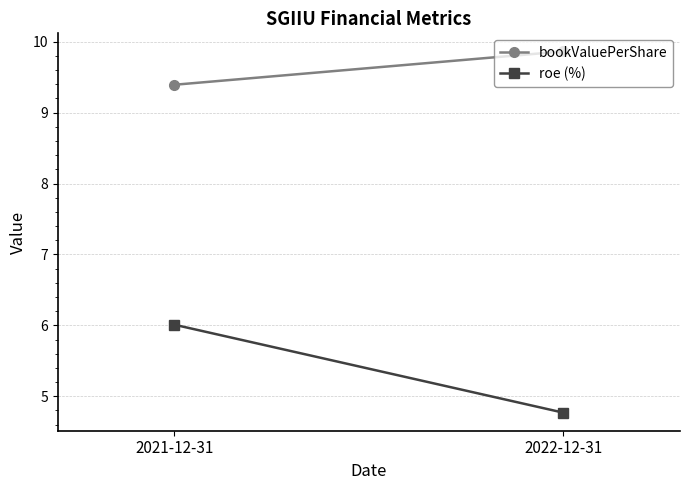

What is the difference between the roe (%) values at 2021-12-31 and 2022-12-31?

1.2